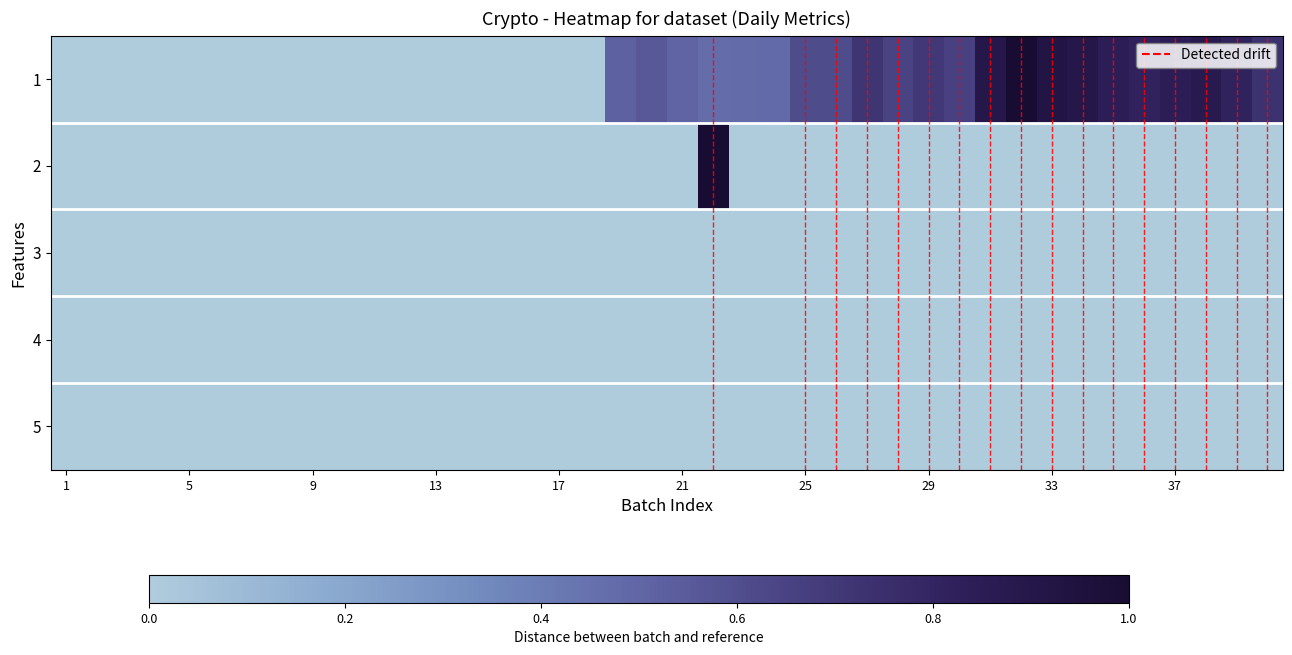

What is the greatest value displayed?

1.0